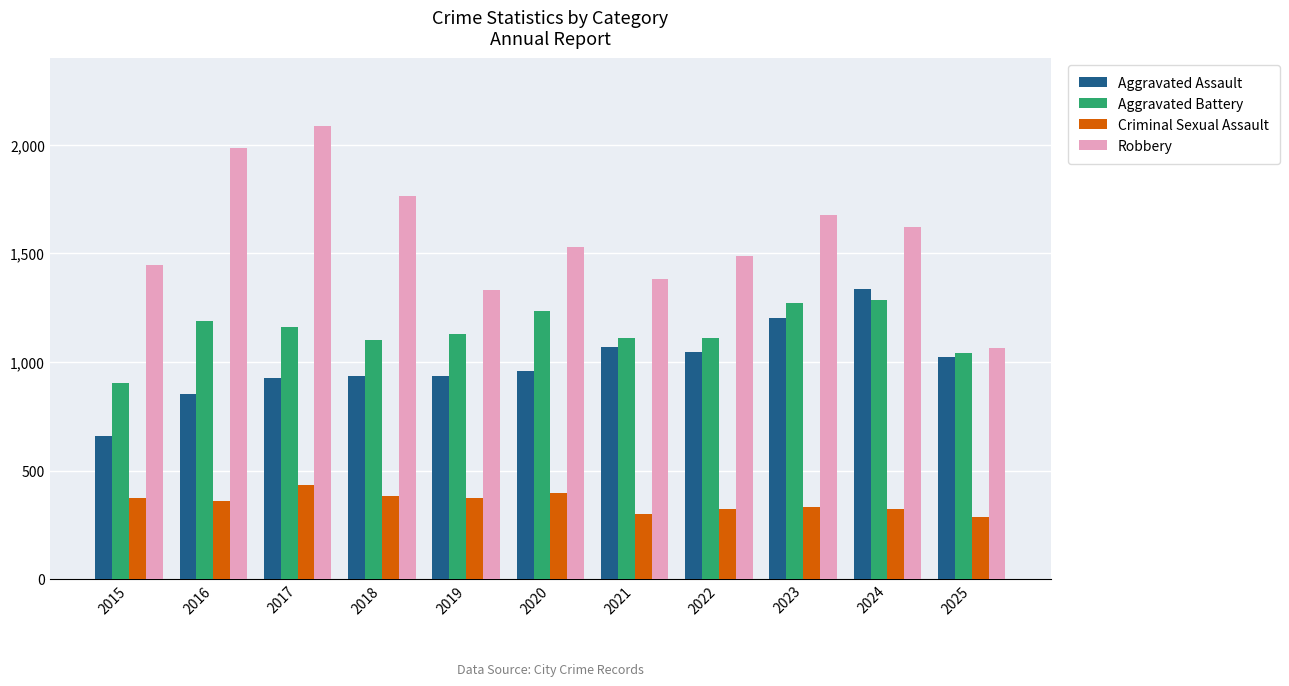

What is the minimum value for Aggravated Battery?

902